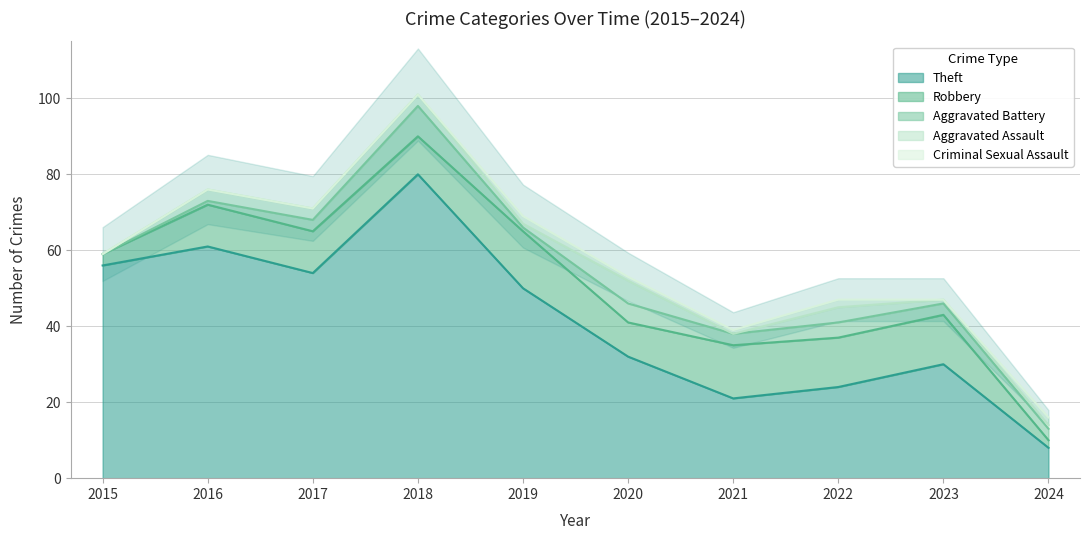

What is the difference between the maximum and minimum values in the Aggravated Battery series?

8